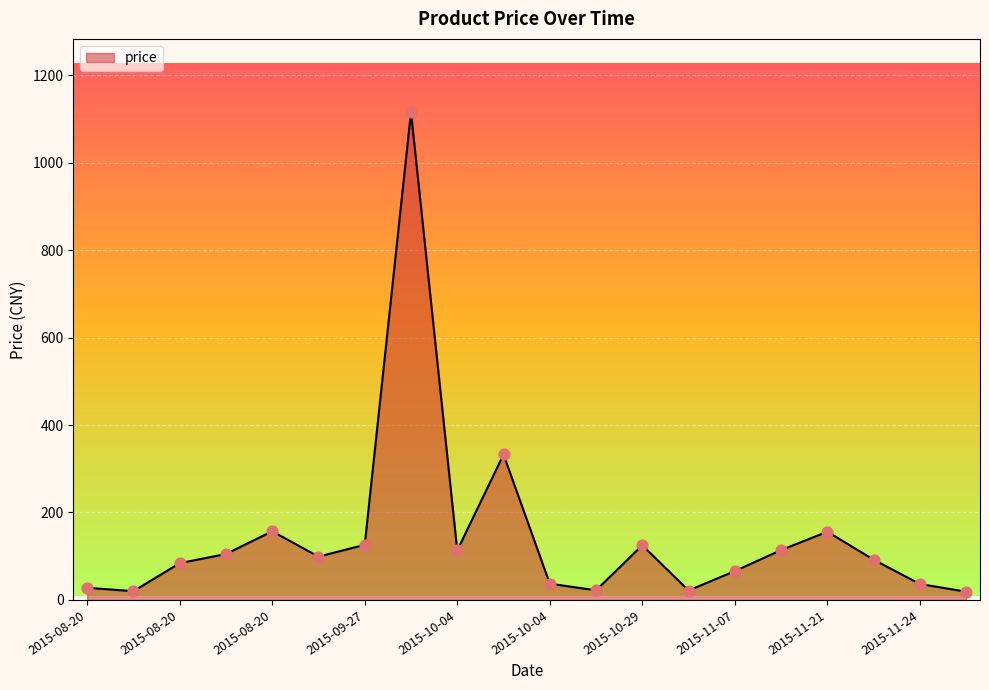

What is the maximum value shown in the chart?

1115.7